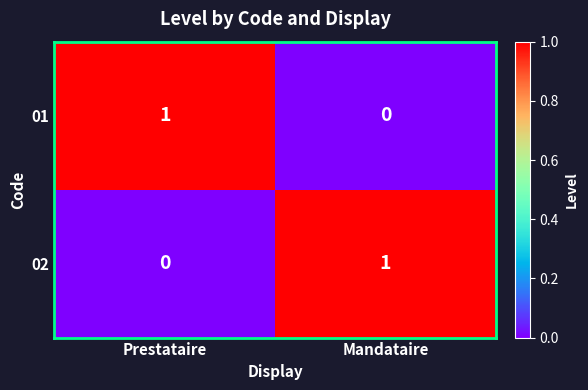

Is it true that 01 equals 1 at Mandataire?

False